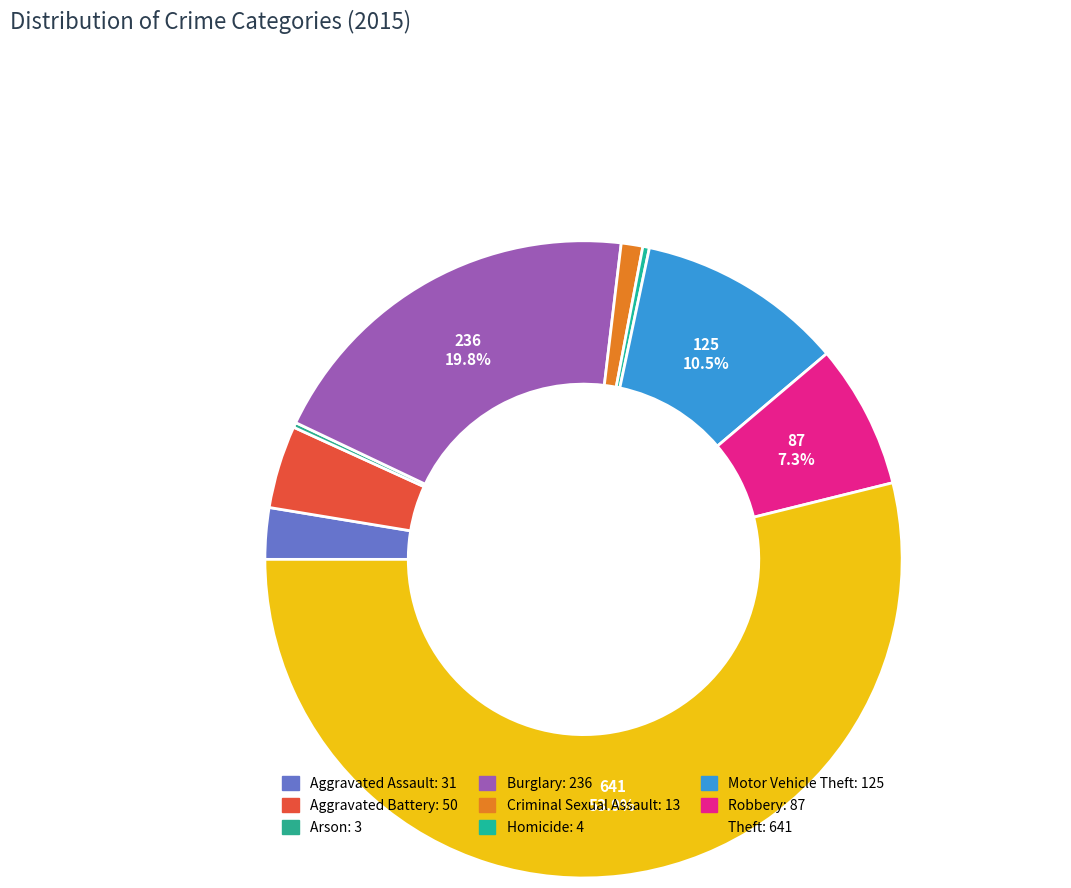

To the nearest percent, what is the difference between the Criminal Sexual Assault and Motor Vehicle Theft slice percentages?

9%